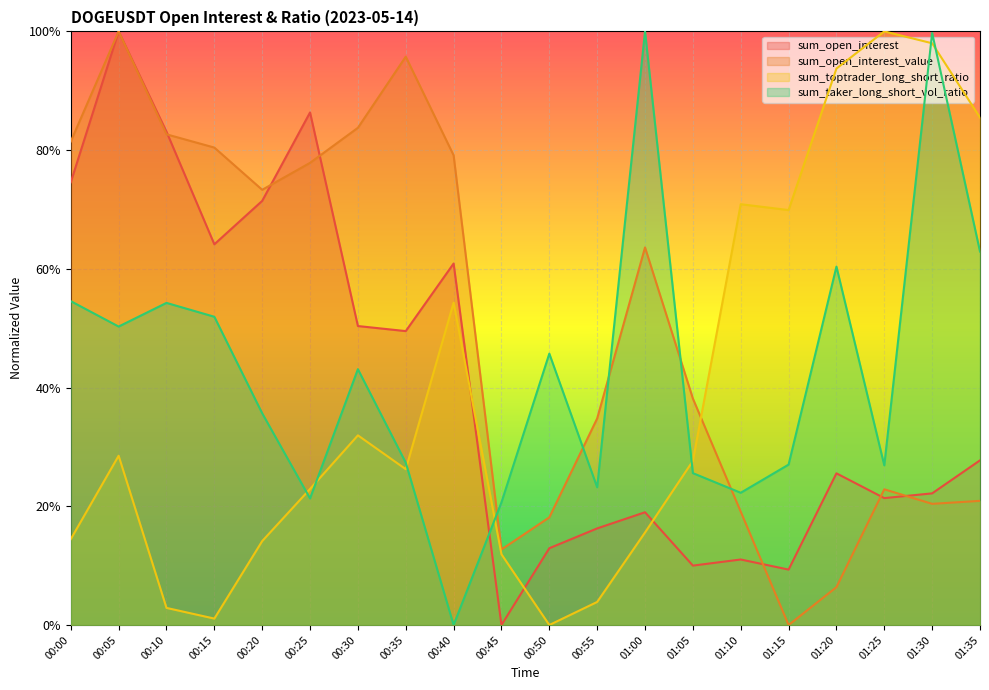

True or false: sum_taker_long_short_vol_ratio has more than 1 points higher than both neighbors.

True